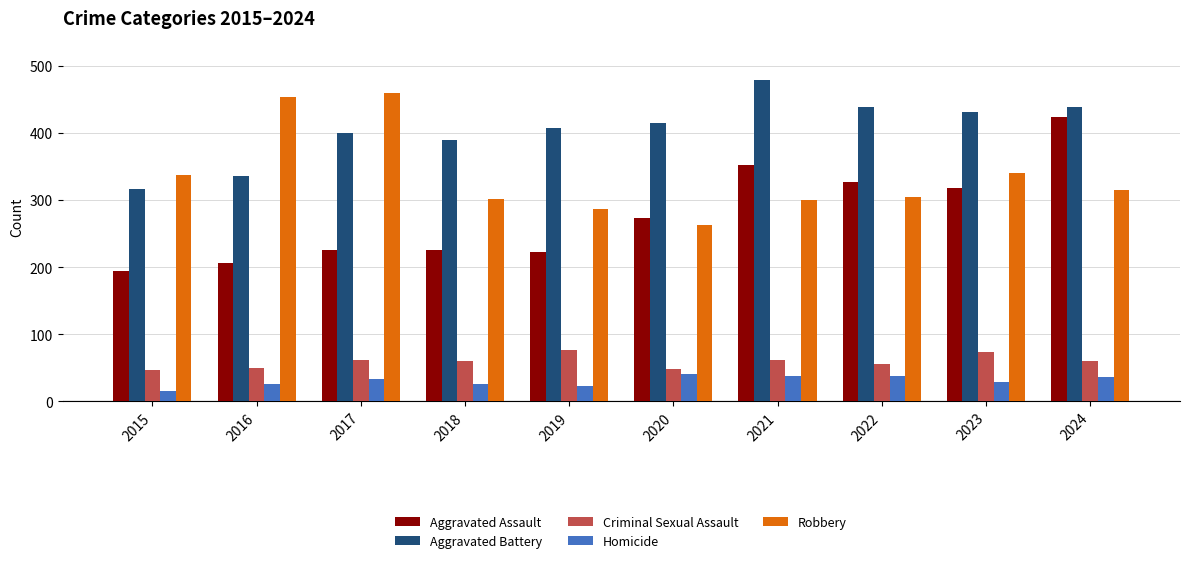

What is the minimum value for Aggravated Battery?

316